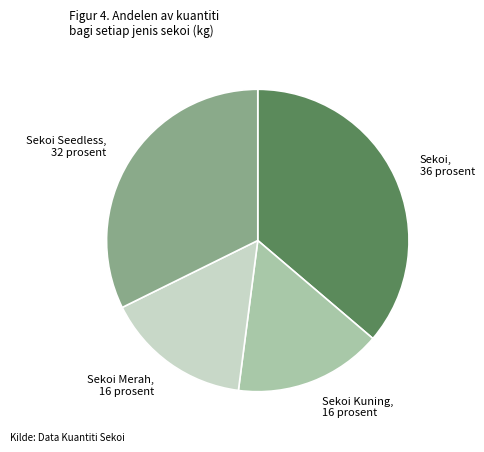

Which category has the biggest portion of the pie?

Sekoi